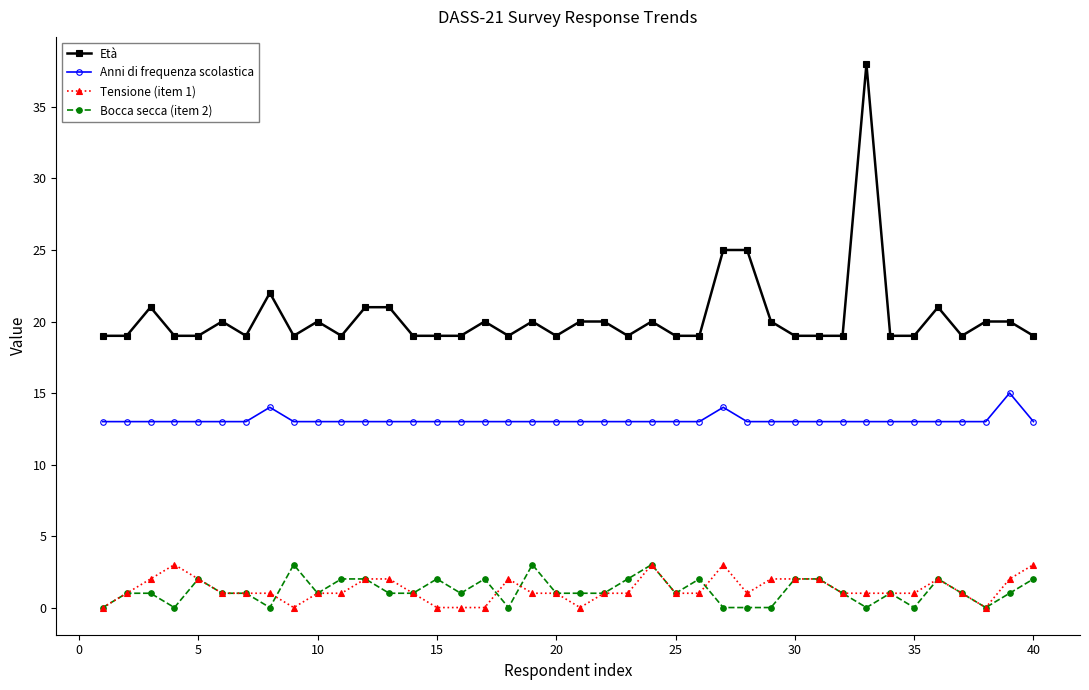

True or false: Anni di frequenza scolastica has more than 2 points higher than both neighbors.

True